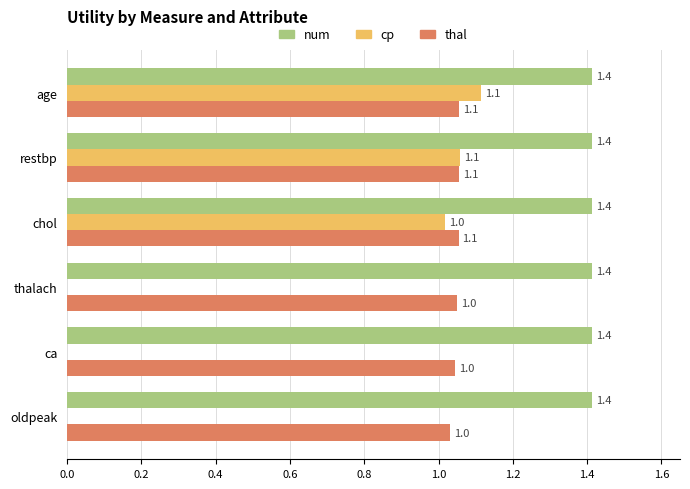

What is the maximum value shown in the chart?

1.4